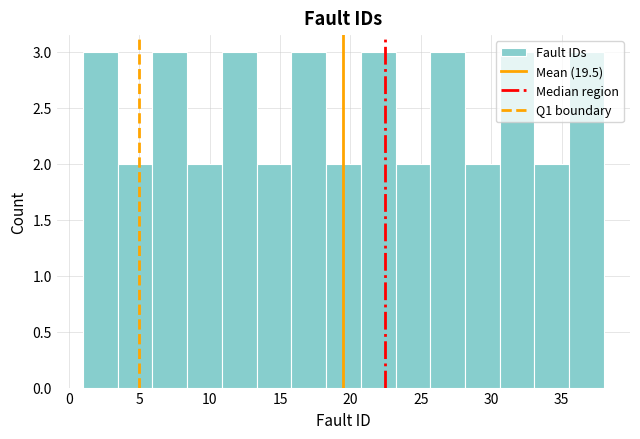

What is the height of the bar covering 3.5 to 6.0 on the x-axis? Neither the bar edges nor the heights are printed on the chart, so give them approximately, as read against the axes.

2